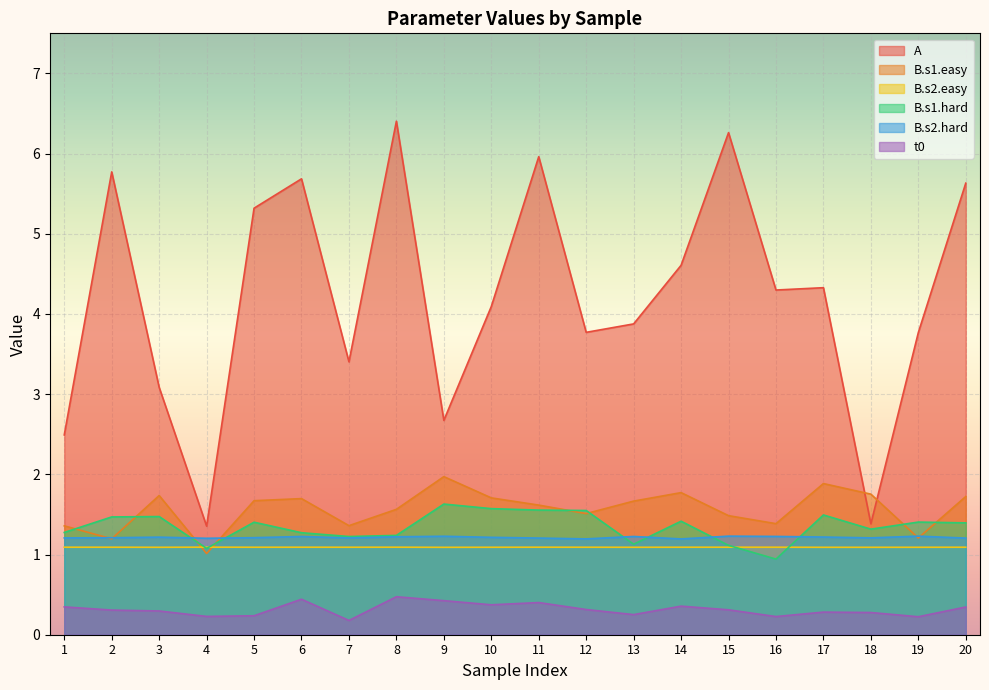

Is it true that B.s2.hard equals 1.2 at 13?

True